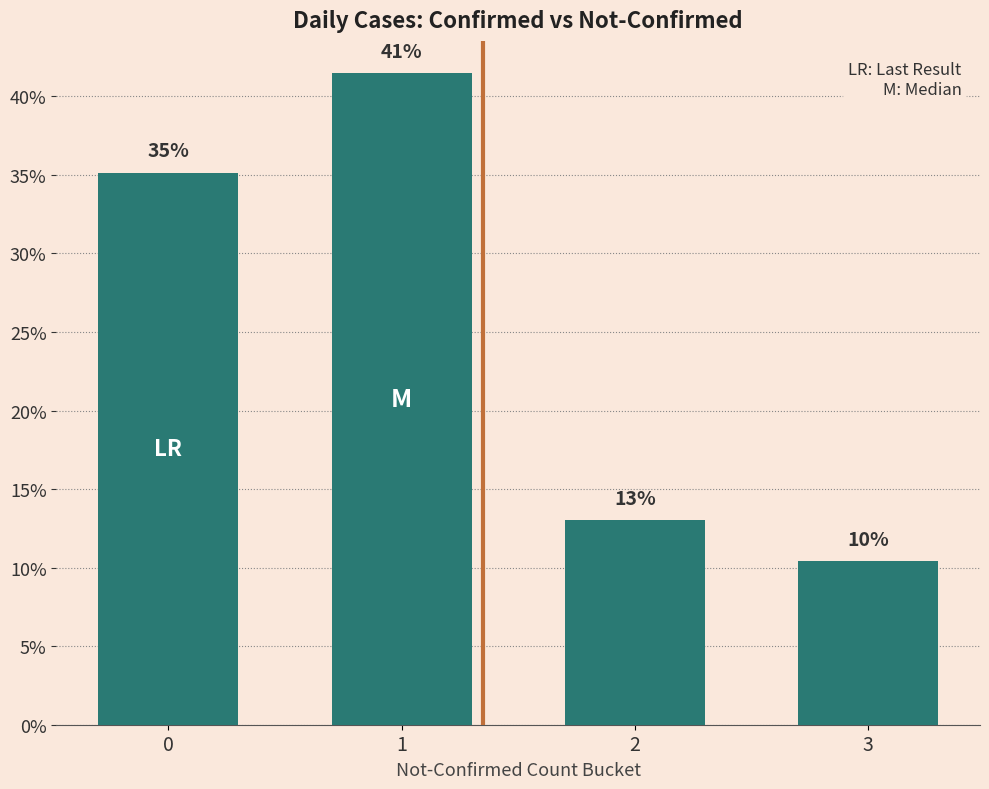

Are the bars horizontal?

No